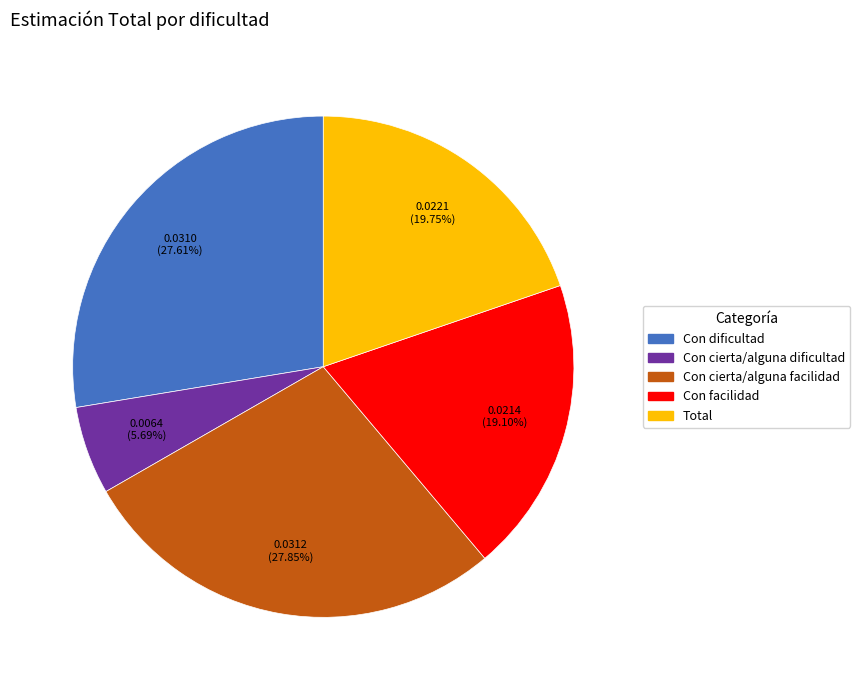

To the nearest percent, what is the combined percentage of Con facilidad and Total?

39%